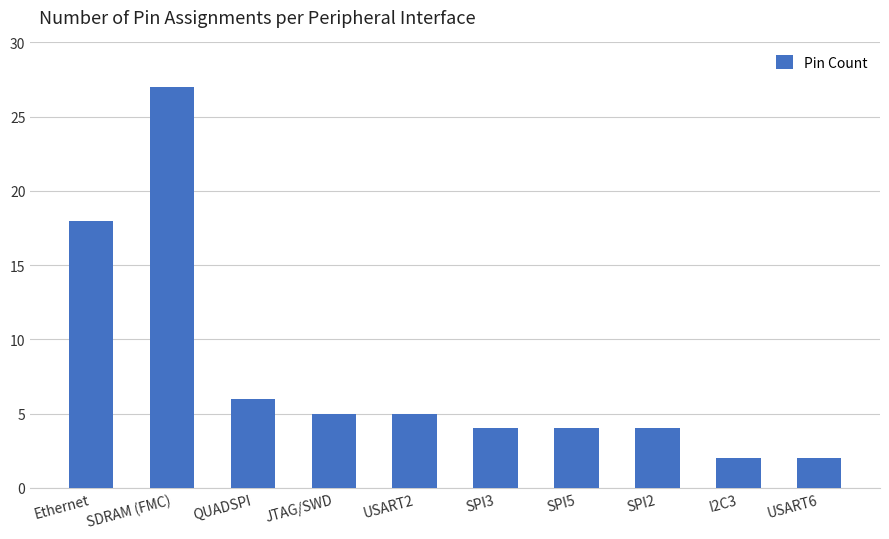

At which label is the value closest to 14?

Ethernet